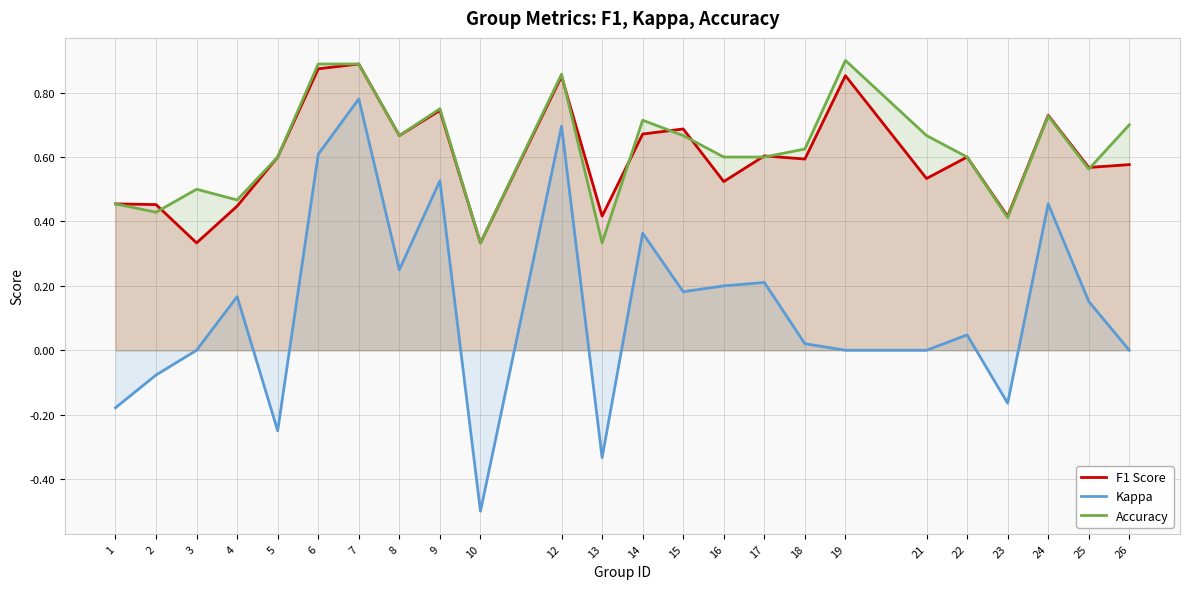

Which series has the largest total across all categories?

accuracy